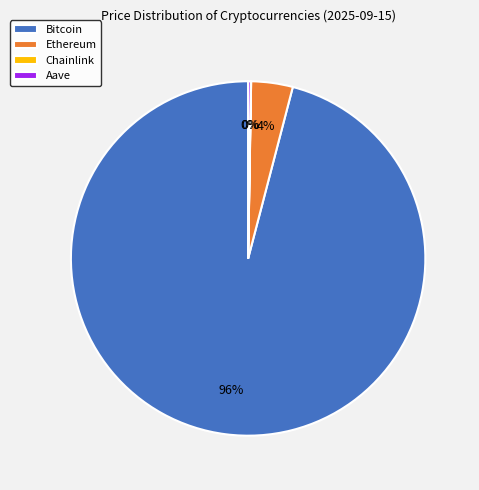

True or false: Ethereum accounts for 4% of the total.

True